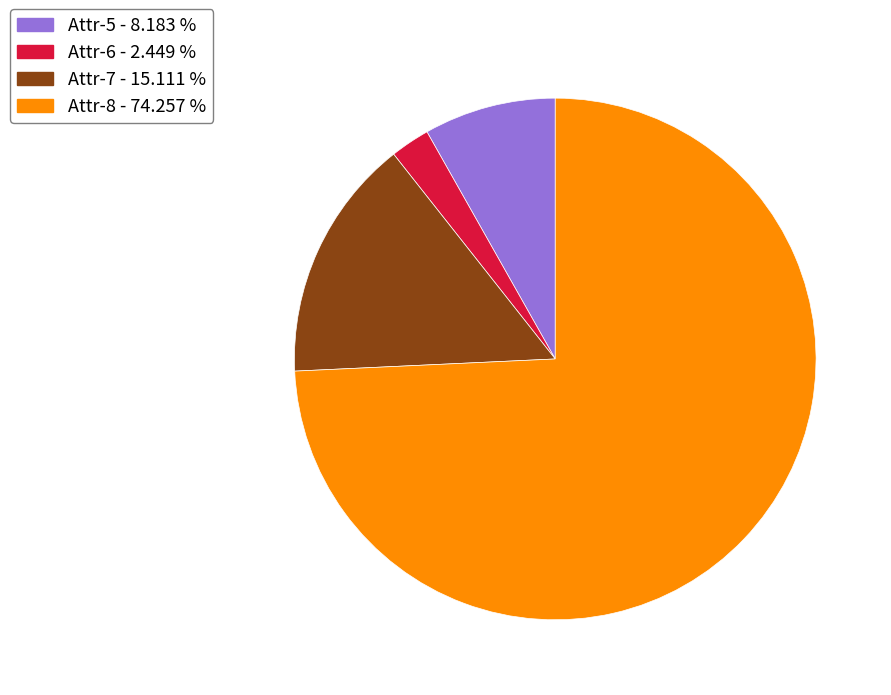

Between Attr-8 - 74.257 % and Attr-5 - 8.183 %, which is larger?

Attr-8 - 74.257 %